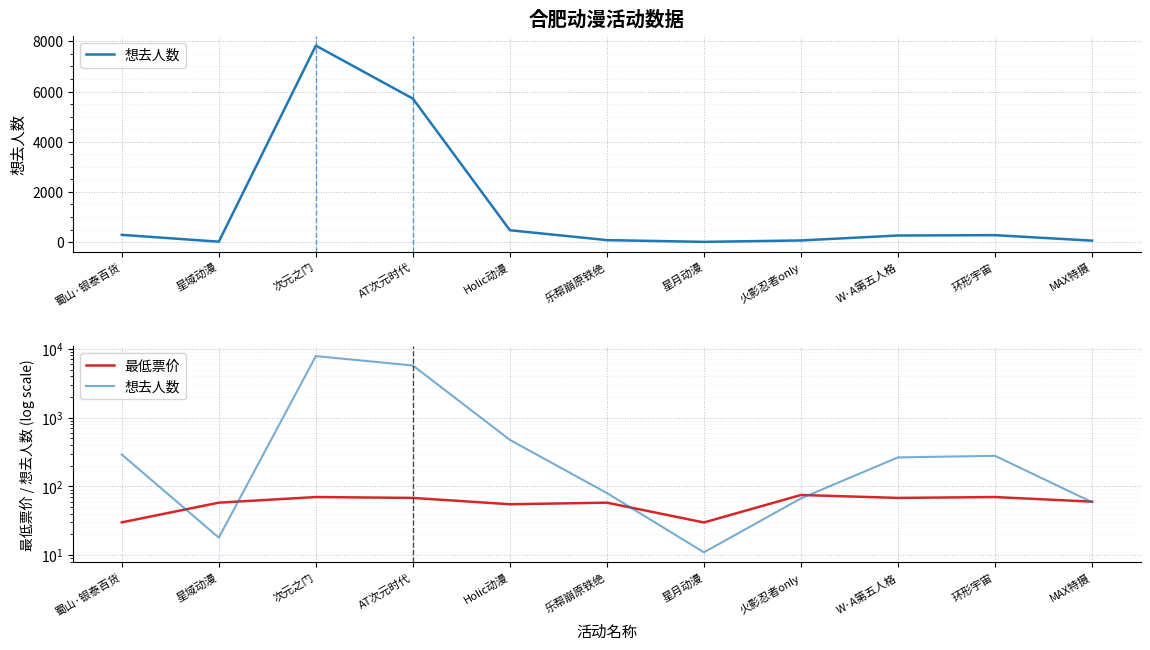

Reading left to right, transcribe all the data shown in this chart.

想去人数: 蜀山·银泰百货=290.0	星域动漫=18.0	次元之门=7829.0	AT次元时代=5718.0	Holic动漫=474.0	乐帮崩原铁绝=80.0	星月动漫=11.0	火影忍者only=67.0	W·A第五人格=264.0	环形宇宙=278.0	MAX特摄=59.0
最低票价: 蜀山·银泰百货=30.0	星域动漫=58.0	次元之门=70.0	AT次元时代=68.0	Holic动漫=55.0	乐帮崩原铁绝=58.0	星月动漫=29.9	火影忍者only=75.0	W·A第五人格=68.0	环形宇宙=70.0	MAX特摄=60.0